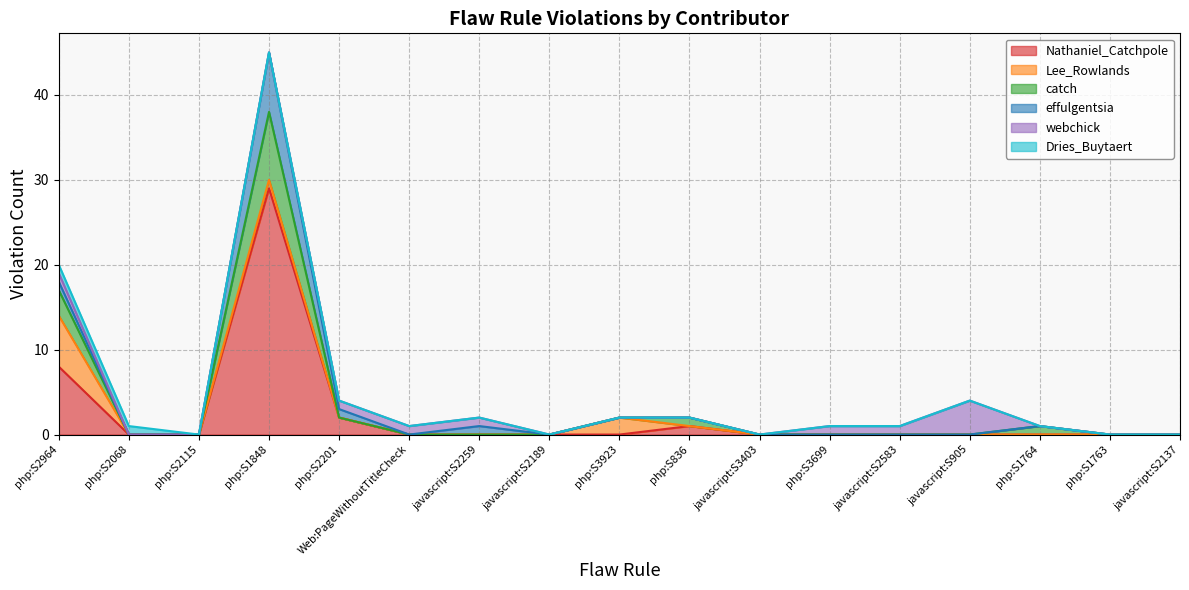

How many catch values are between 0 and 1?

15